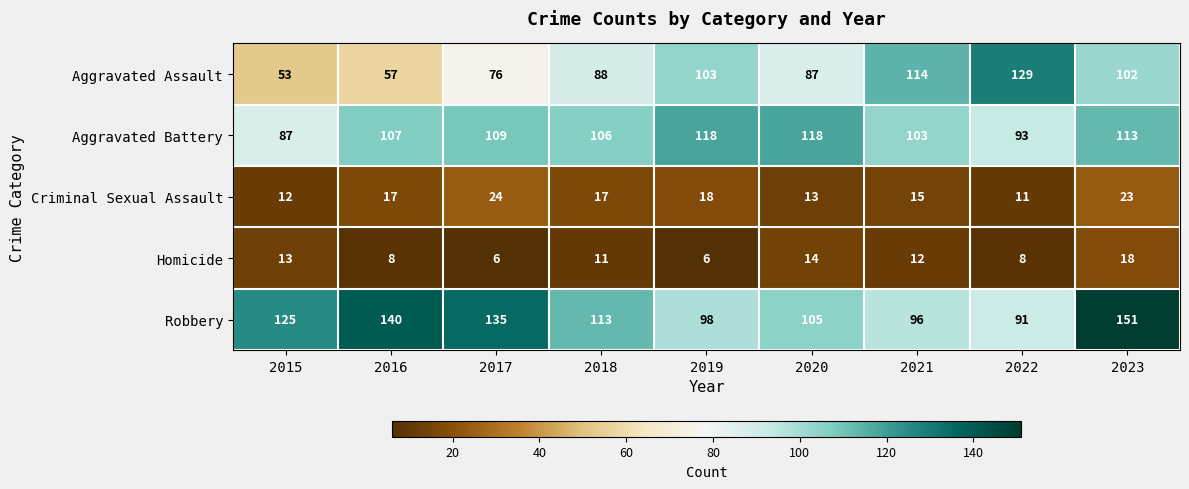

What is the difference between the highest and lowest values at 2021?

102